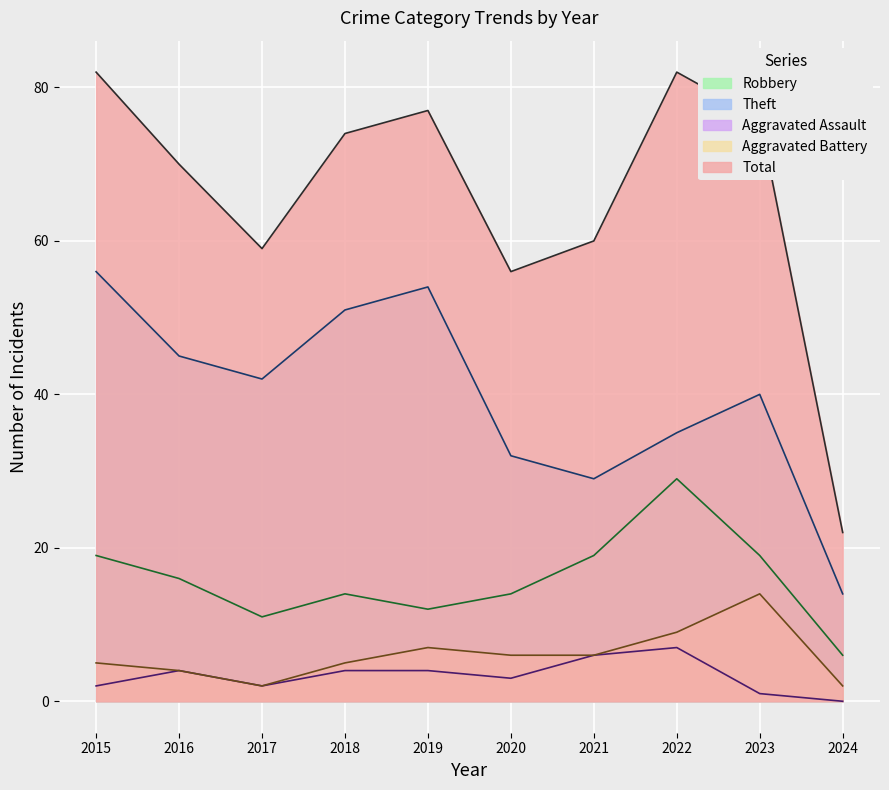

Reading left to right, extract all data points from this chart.

Robbery: 19	16	11	14	12	14	19	29	19	6
Theft: 56	45	42	51	54	32	29	35	40	14
Aggravated Assault: 2	4	2	4	4	3	6	7	1	0
Aggravated Battery: 5	4	2	5	7	6	6	9	14	2
Total: 82	70	59	74	77	56	60	82	76	22